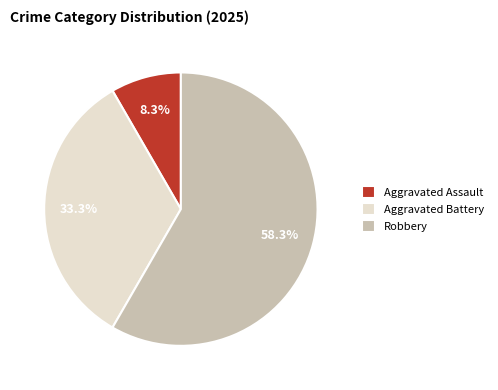

Between Robbery and Aggravated Assault, which is larger?

Robbery